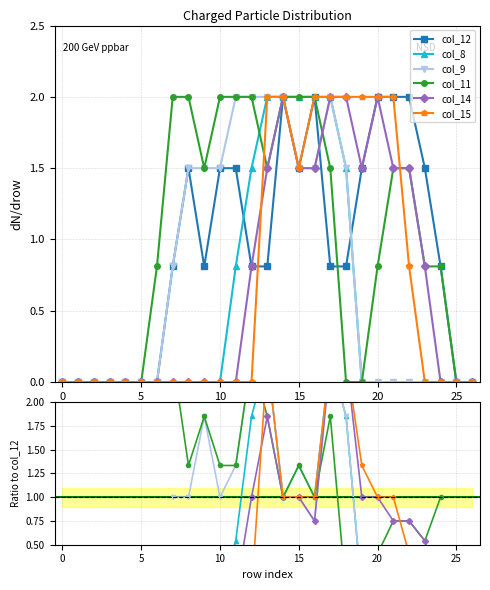

How many data points does each series have?

27